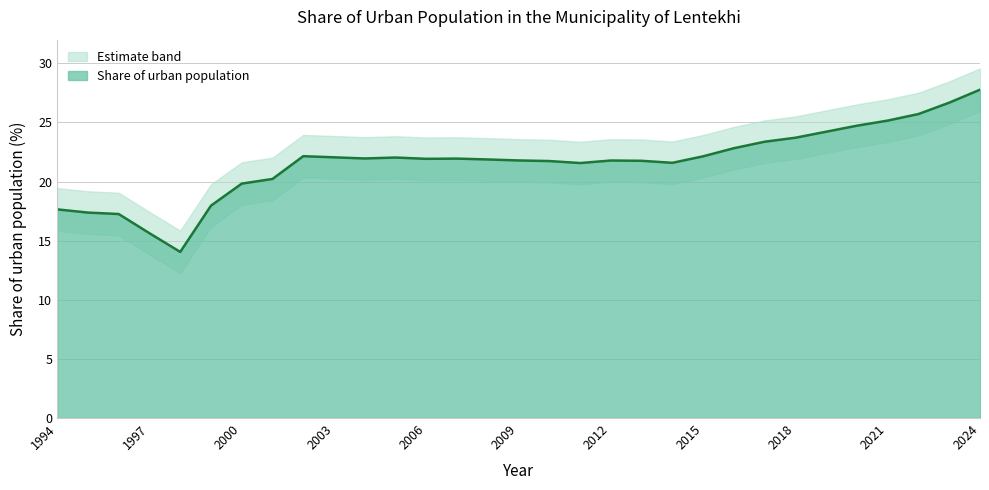

How many interior local peaks (higher than both neighbors) does the data have?

4